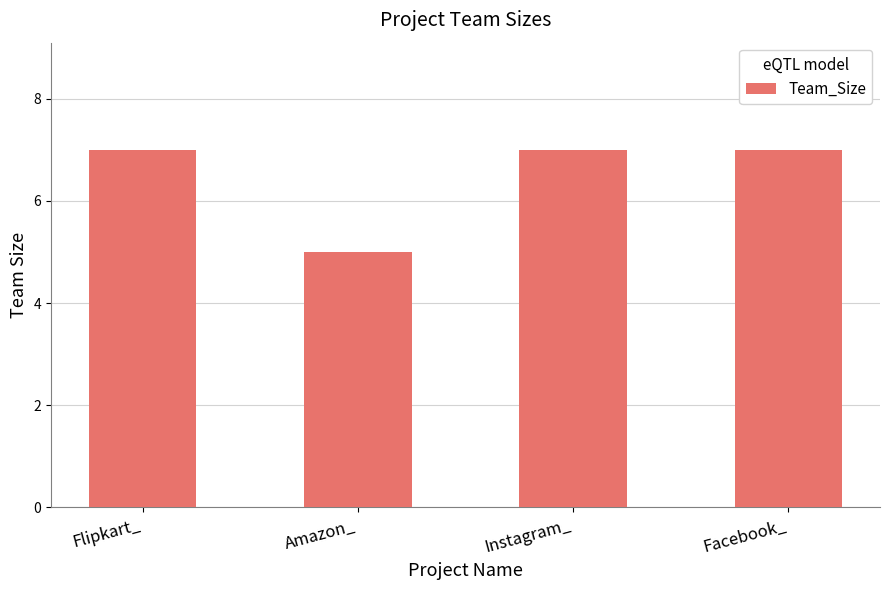

What is the change in value from Amazon_ to Instagram_?

+2